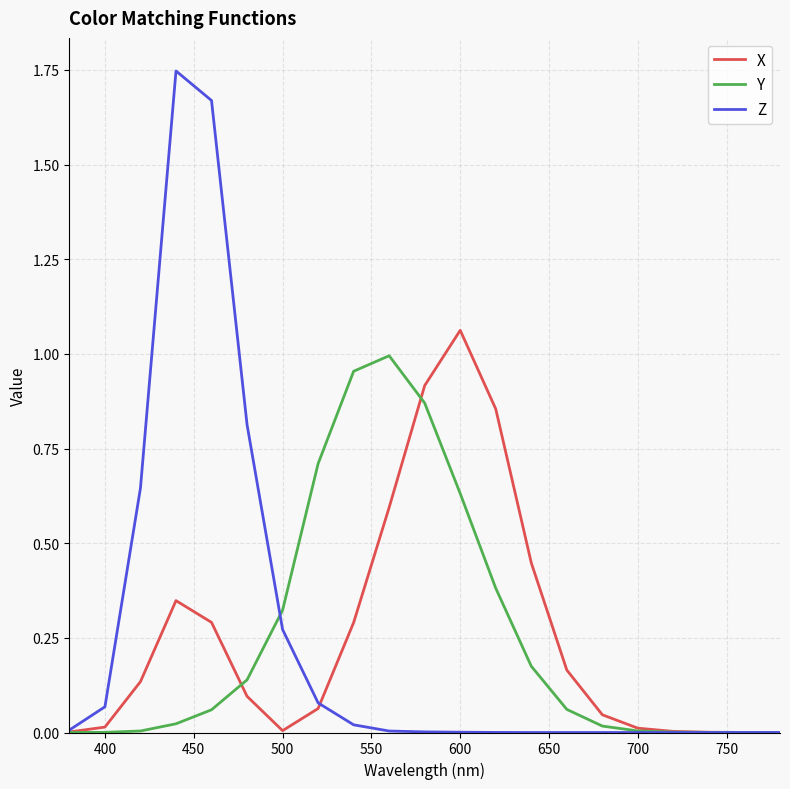

Which series has the largest range (max minus min)?

Z